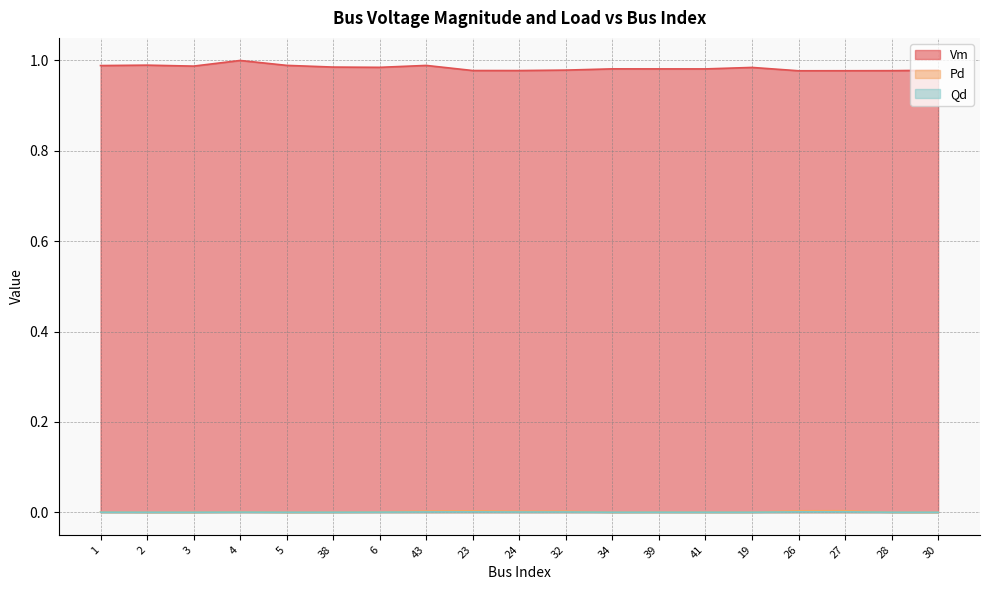

True or false: Qd and Vm intersect in this chart.

False